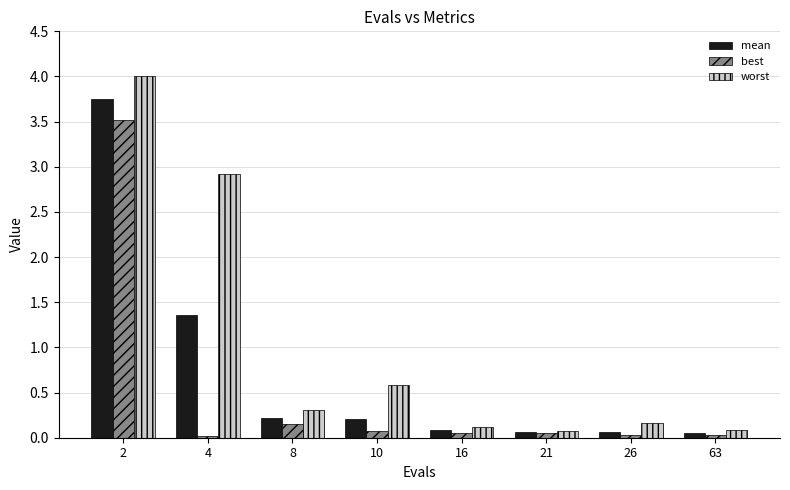

Which series has the largest range (max minus min)?

worst